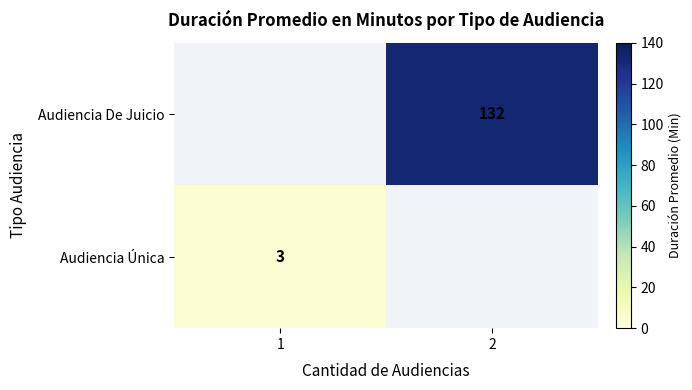

The value of Audiencia Única at 1 is 3. True or false?

True